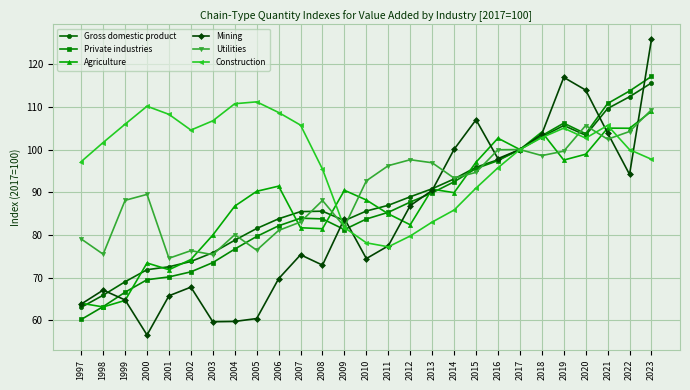

Between 1997 and 2009, which series saw the biggest shift?

Agriculture